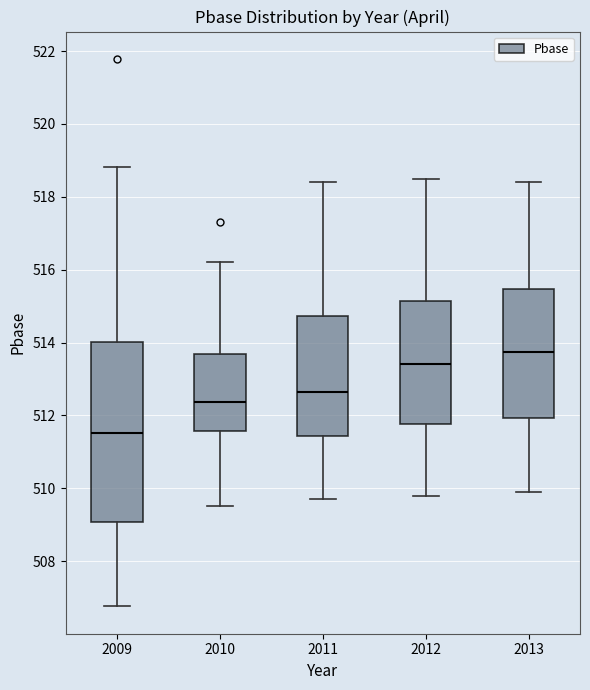

Reading left to right, transcribe this box plot: for each box, give where its median line is, the range the box spans, and where its two whiskers end, as read against the y-axis. The values are not printed on the chart, so give them approximately, as read against the axis.

2009: median 511.6, box 509.0 to 514.0, whiskers 506.8 to 518.8
2010: median 512.4, box 511.6 to 513.6, whiskers 509.6 to 516.2
2011: median 512.6, box 511.4 to 514.8, whiskers 509.8 to 518.4
2012: median 513.4, box 511.8 to 515.2, whiskers 509.8 to 518.6
2013: median 513.8, box 512.0 to 515.4, whiskers 510.0 to 518.4